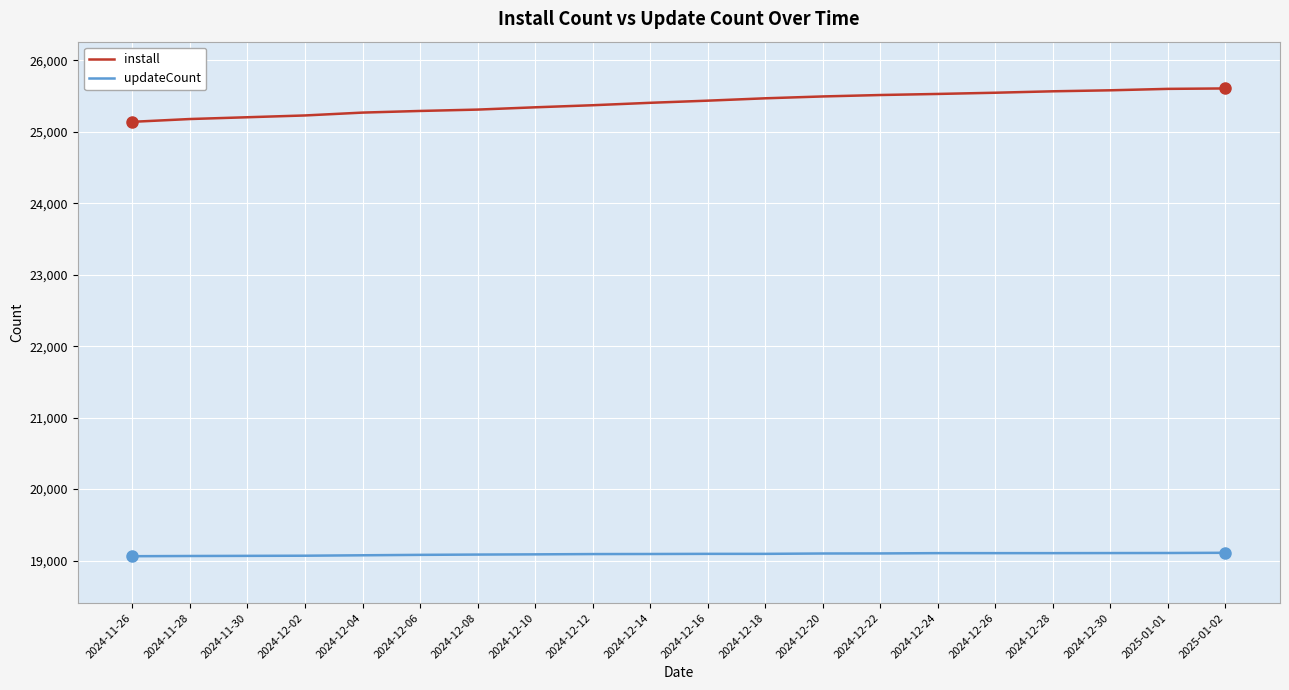

Is the value of install at 2024-12-20 greater than the value of updateCount at 2024-12-28?

Yes